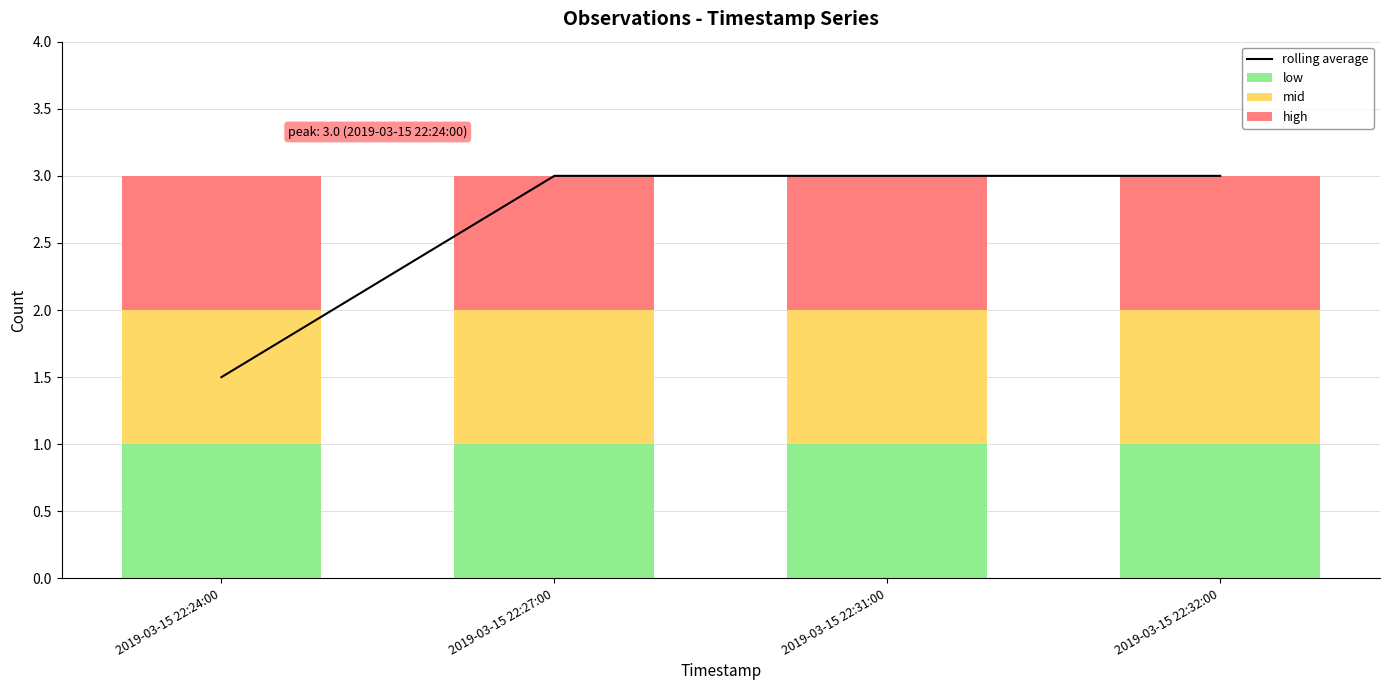

Where is rolling average nearest to the value 2?

2019-03-15 22:24:00